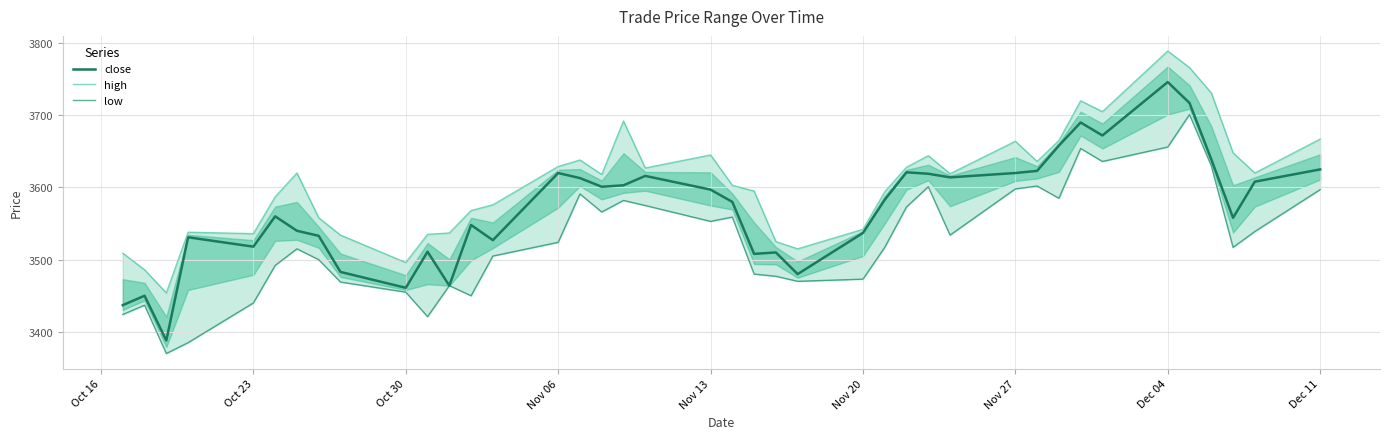

What are all the series names shown in the legend?

close, high, low